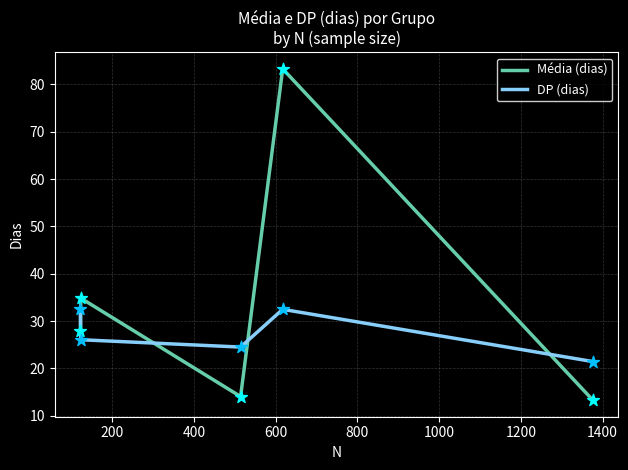

What are all the series names shown in the legend?

Média (dias), DP (dias)